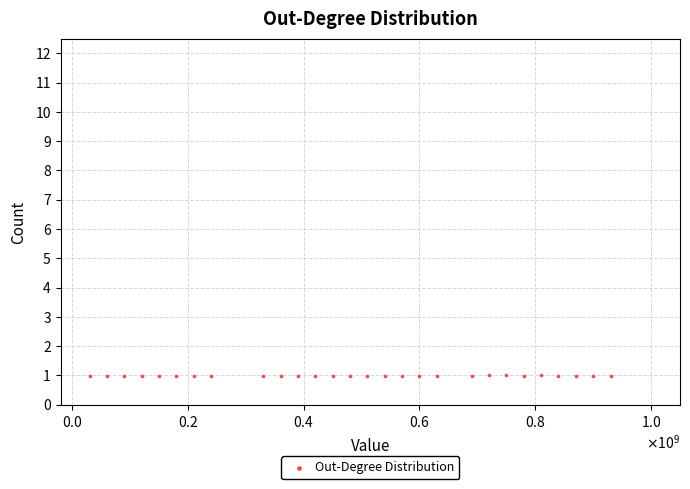

What is the range of X values (max minus min)?

900000000.0